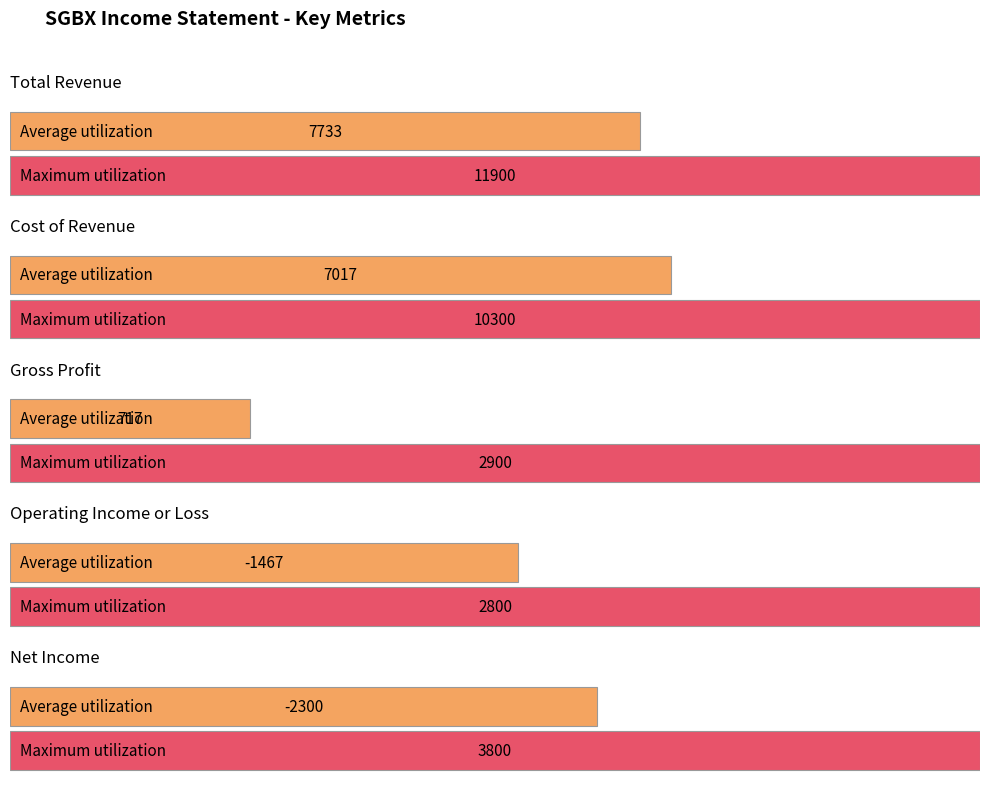

True or false: Operating Income or Loss has a value of -2685 at 2020-09-30.

False